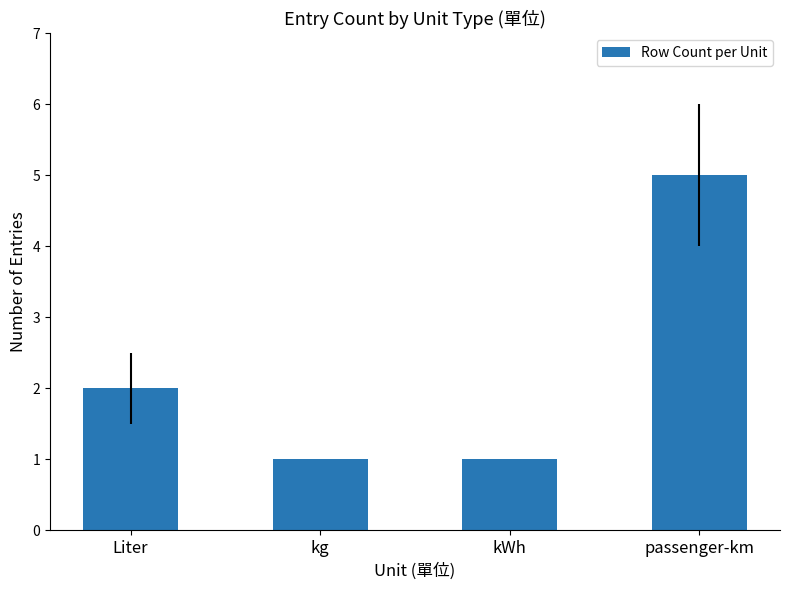

The chart shows a value of 1 at Liter. True or false?

False